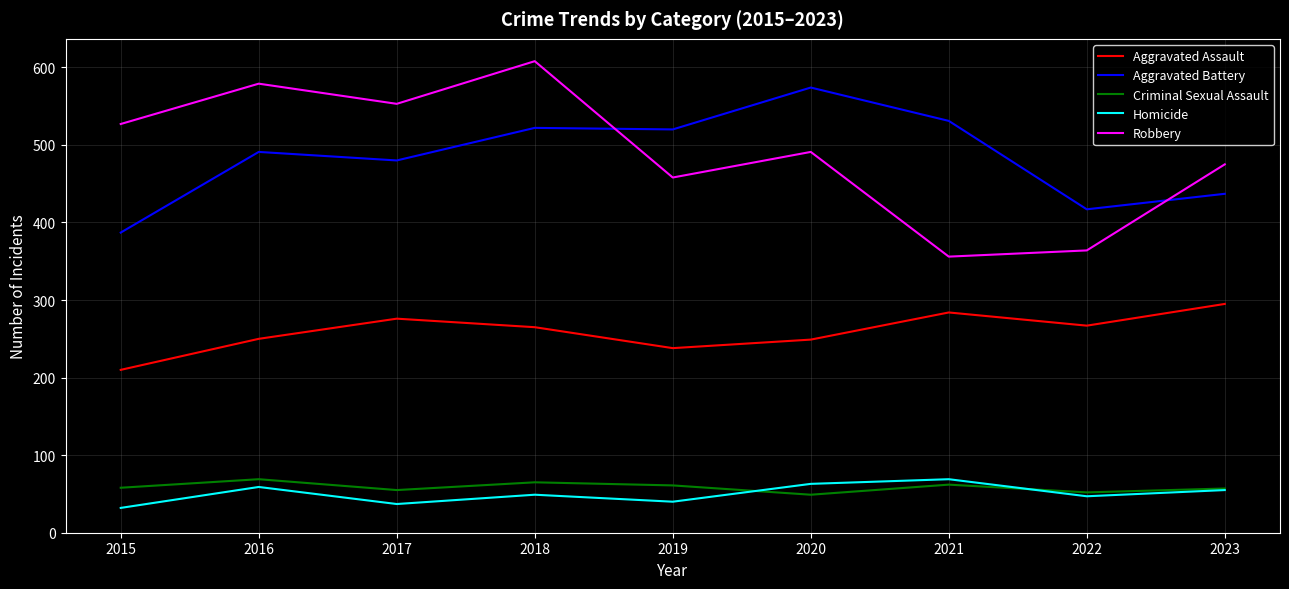

Which category has the highest value across all series?

2018